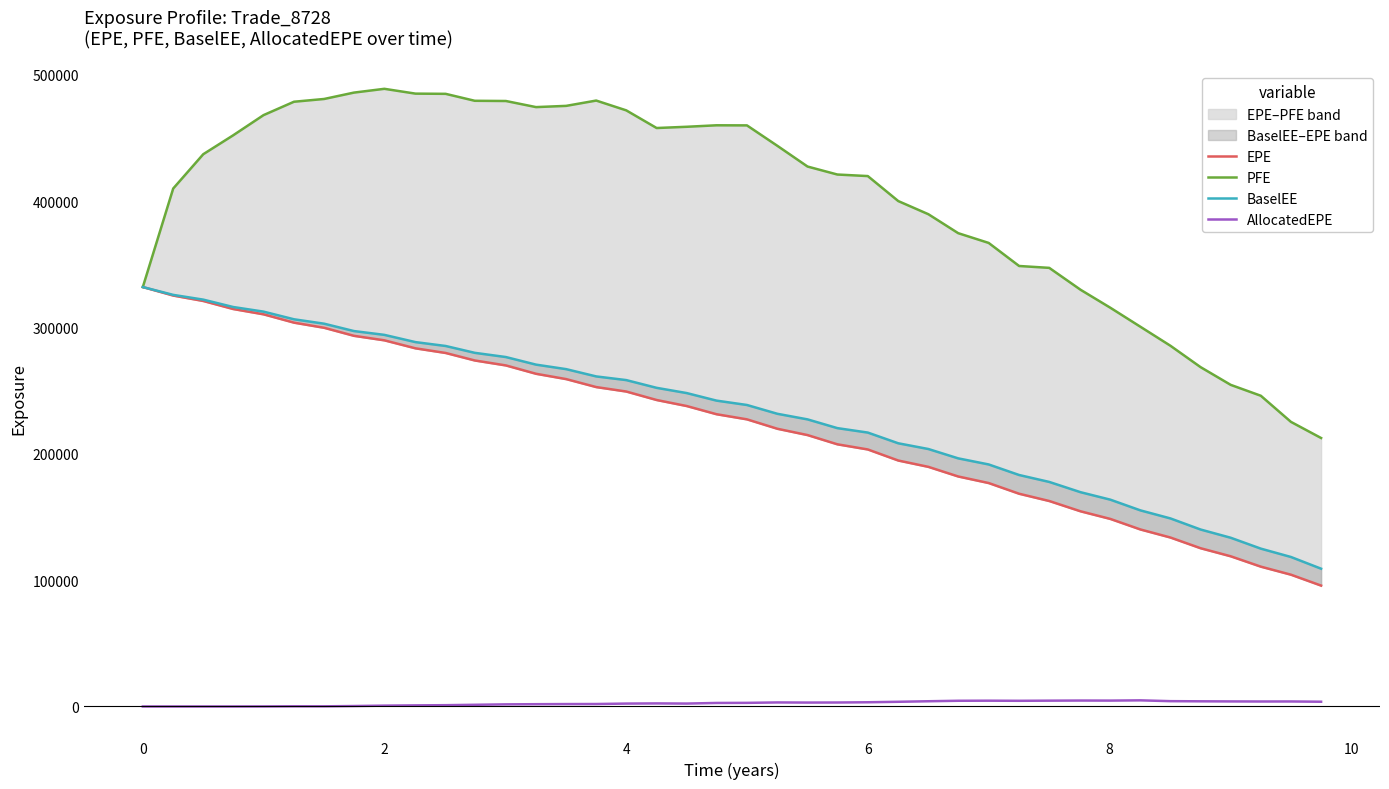

At how many categories does at least one series exceed 455867?

17